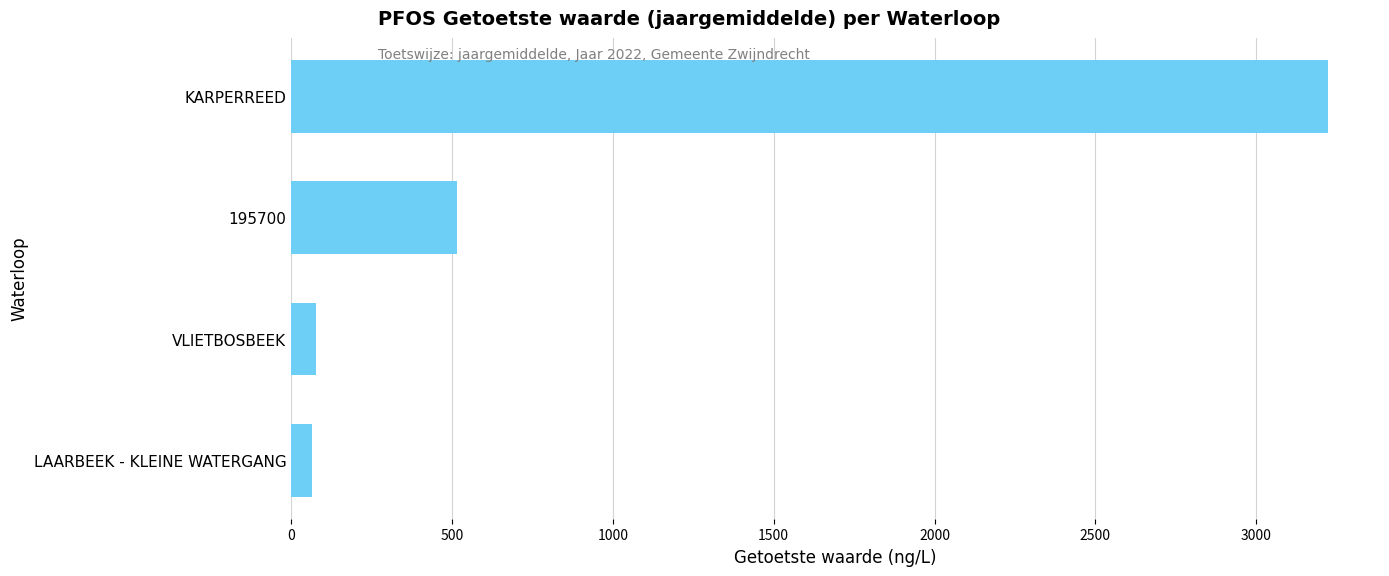

What is the change in value from KARPERREED to 195700?

-2709.5